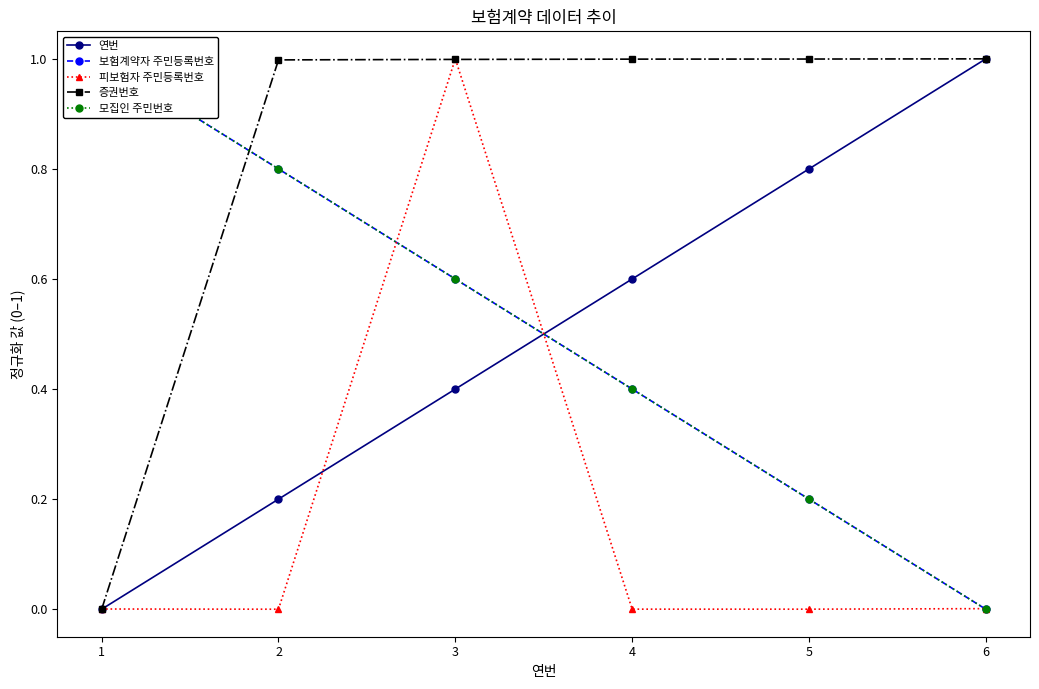

Is it true that 연번 equals 0.5 at 1?

False